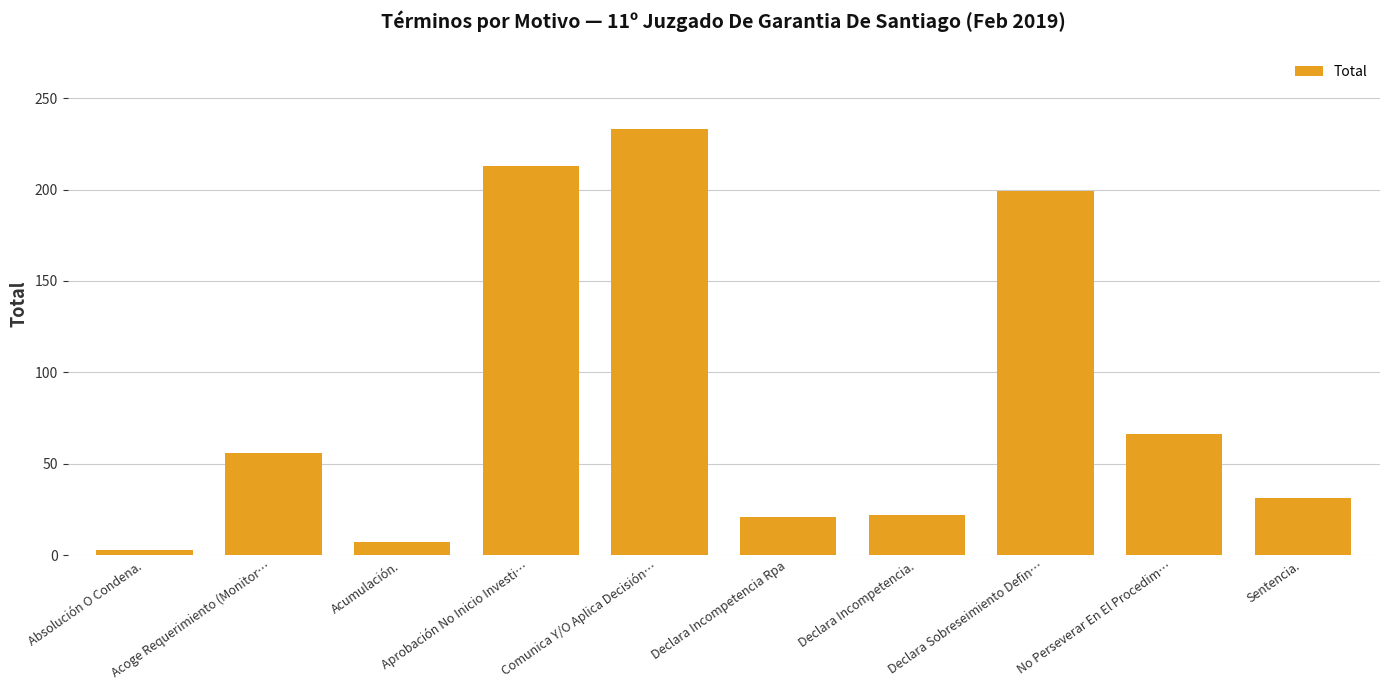

Which label corresponds to the smallest value in the chart?

Absolución O Condena.